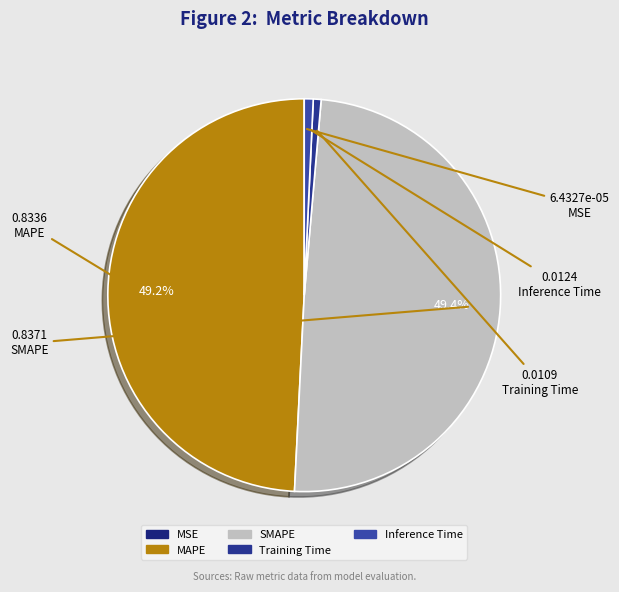

Is it true that Training Time is 9% of the pie?

False